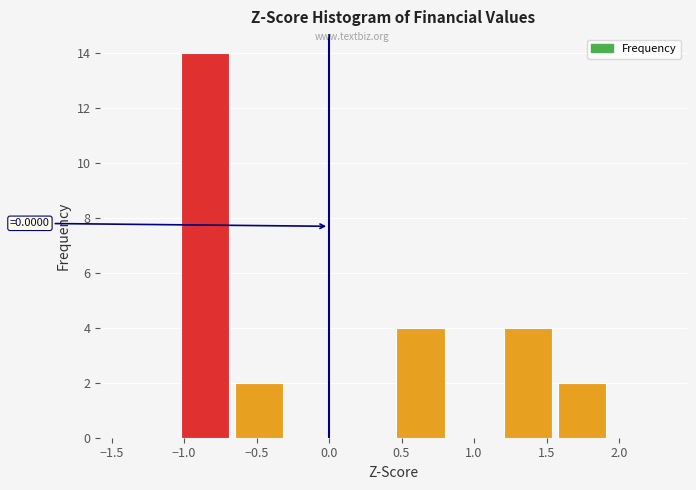

Over which range of the x-axis is the bar tallest?

-1.00 to -0.65